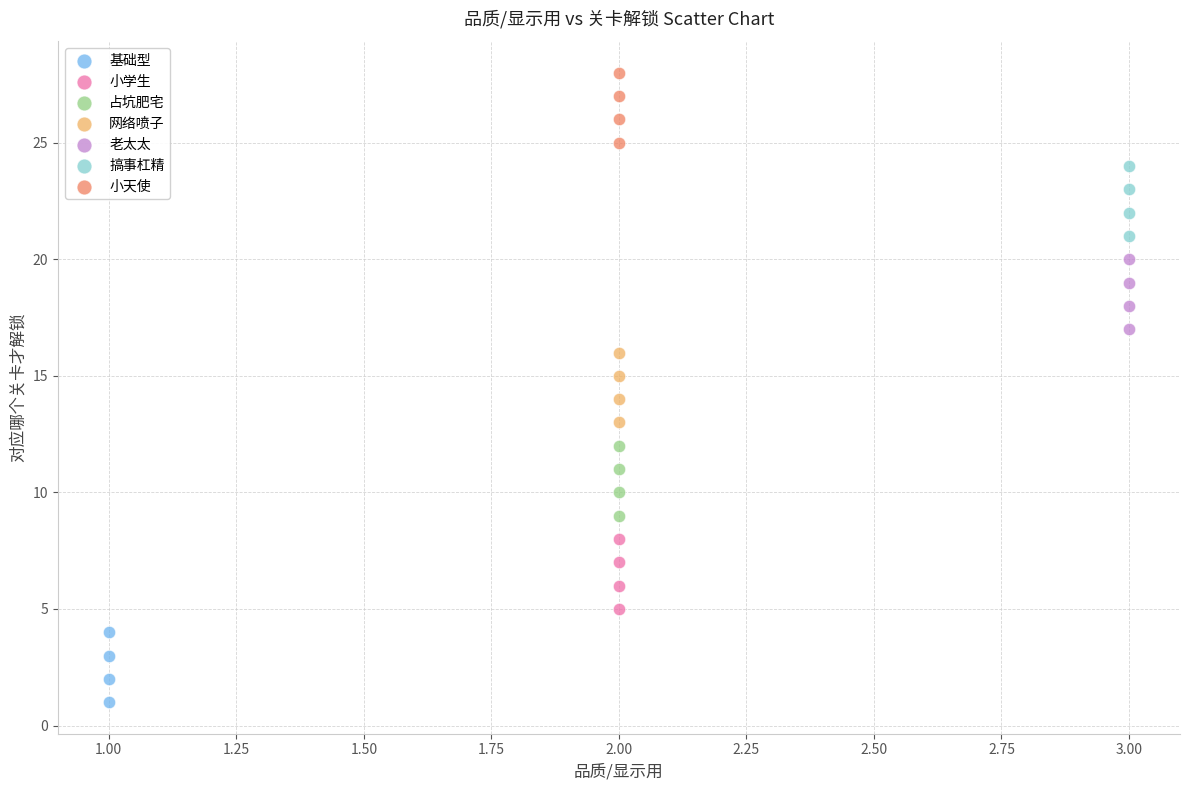

Which series contains the lowest Y value?

基础型